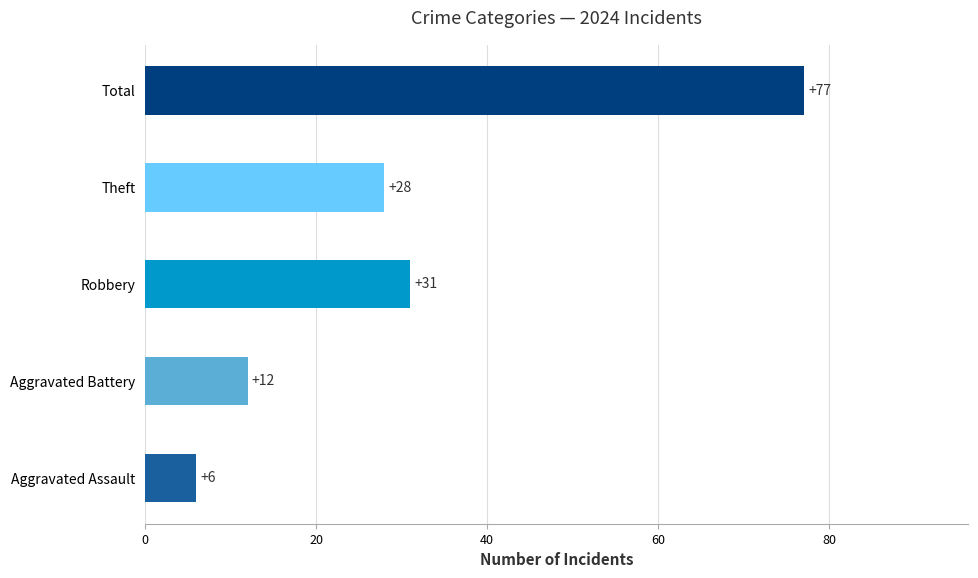

The value at Total is 41. True or false?

False